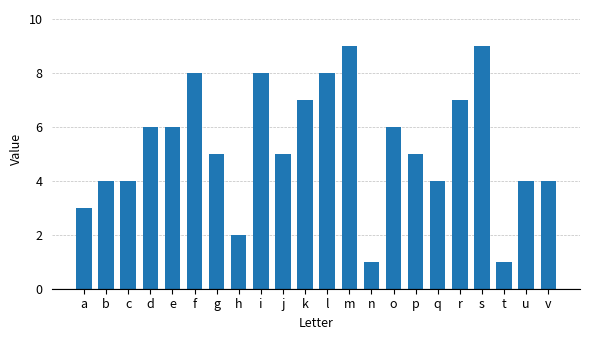

What is the value of the 9th bar from the left?

8